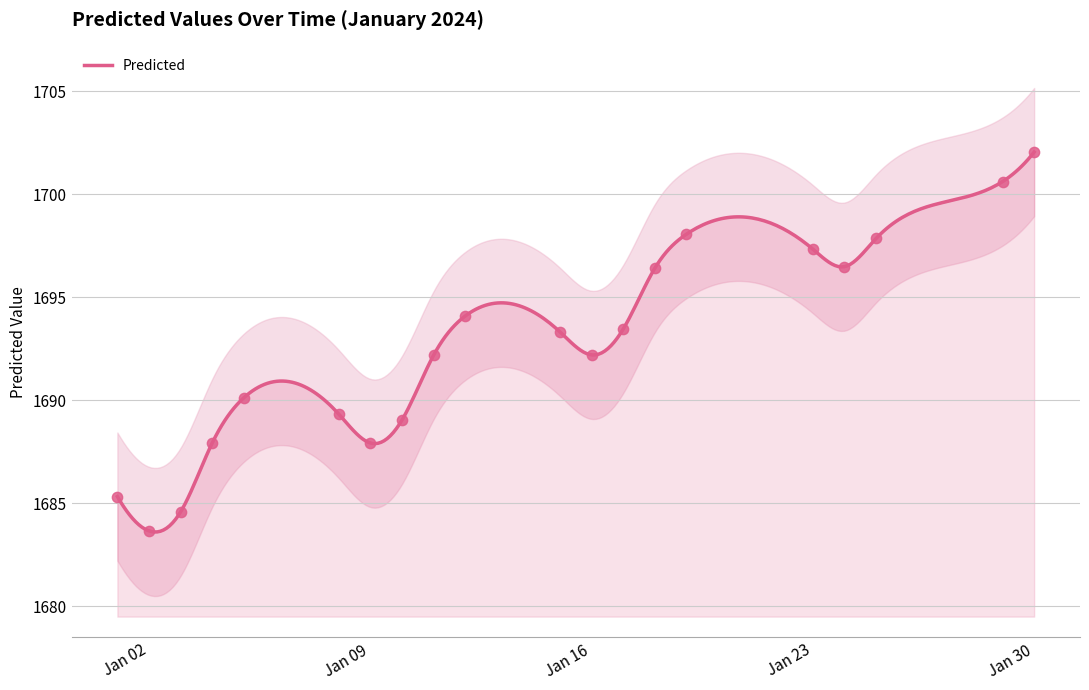

Which has a higher value, Jan 30 or Jan 16?

Jan 30